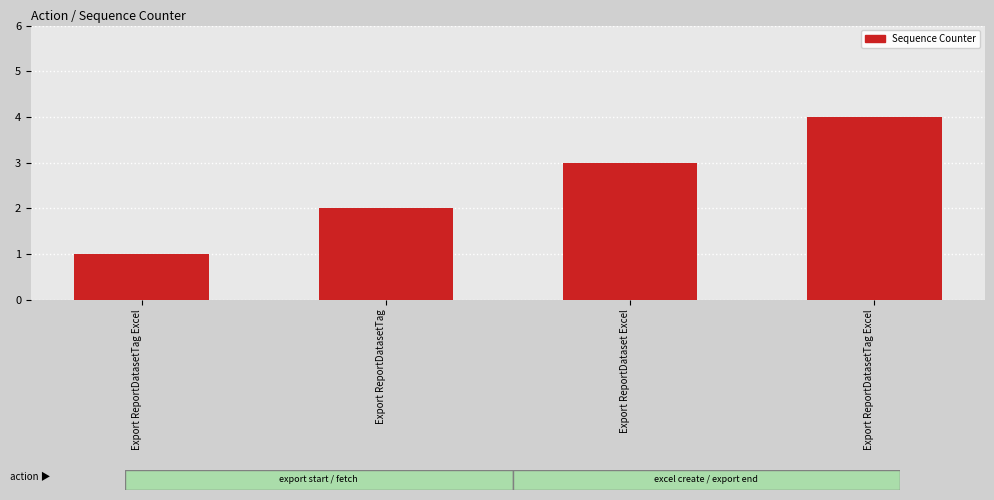

Count the number of categories in the chart.

4